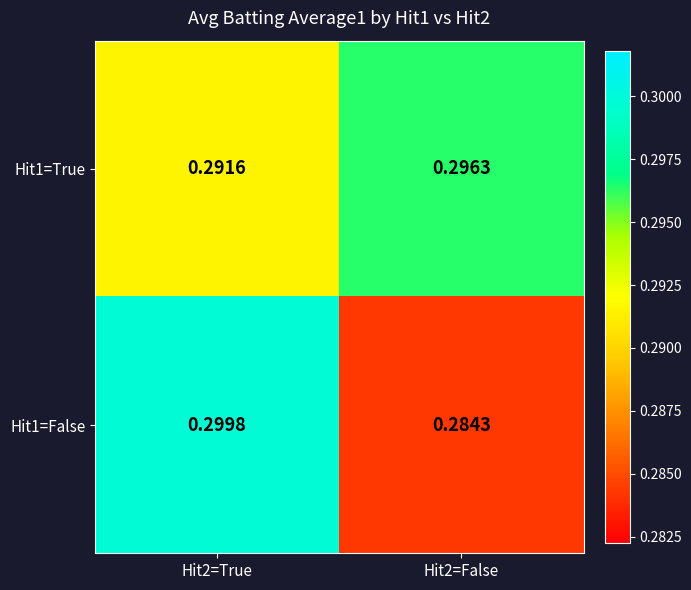

How many distinct data groups are displayed?

2